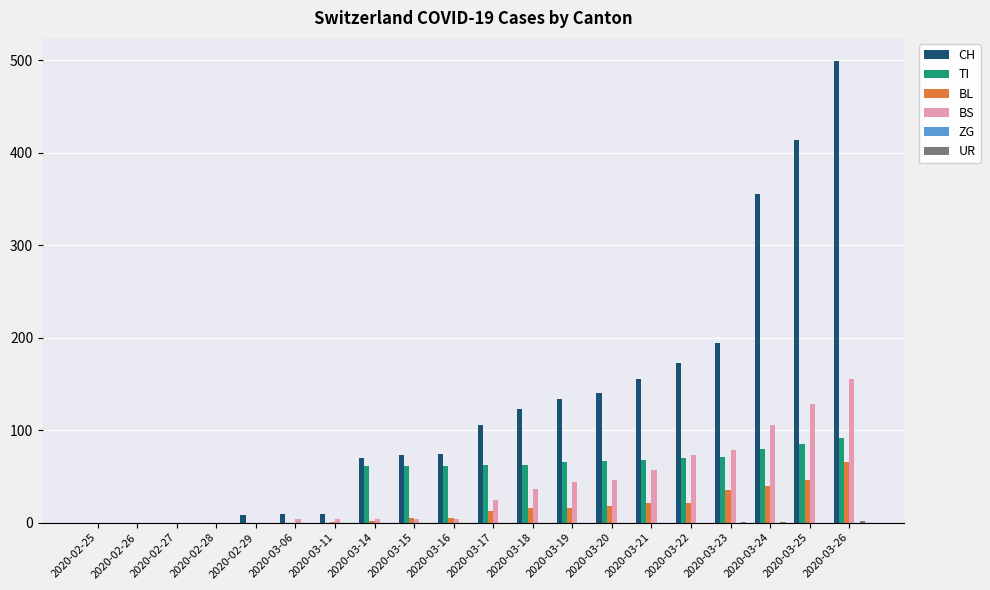

Where is BS nearest to the value 77?

2020-03-23